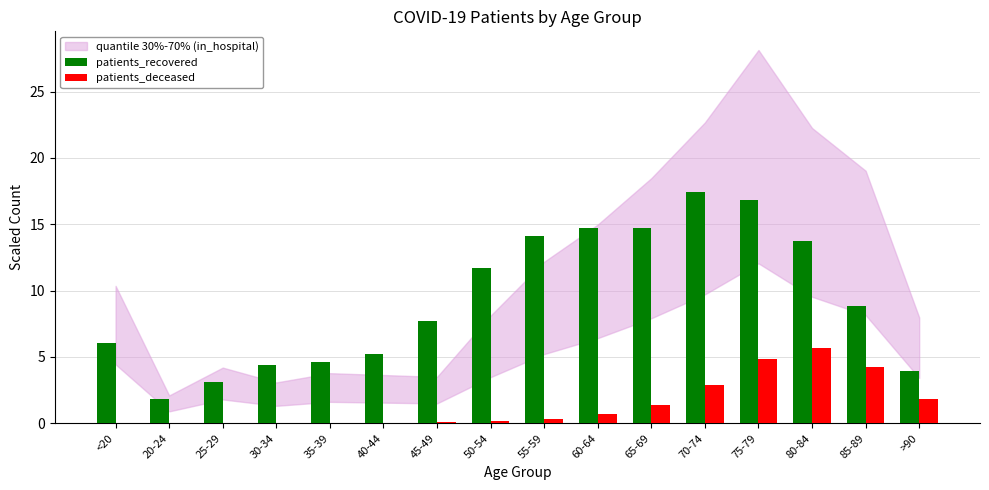

True or false: patients_recovered has a value of 8.8 at 85-89.

True